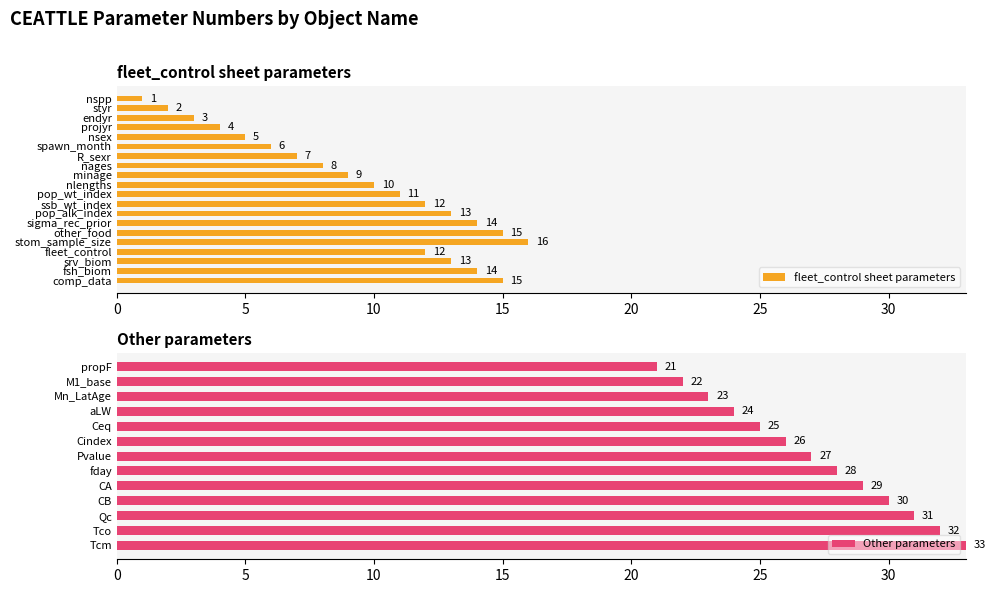

The Other parameters series shows 24 at aLW. True or false?

True